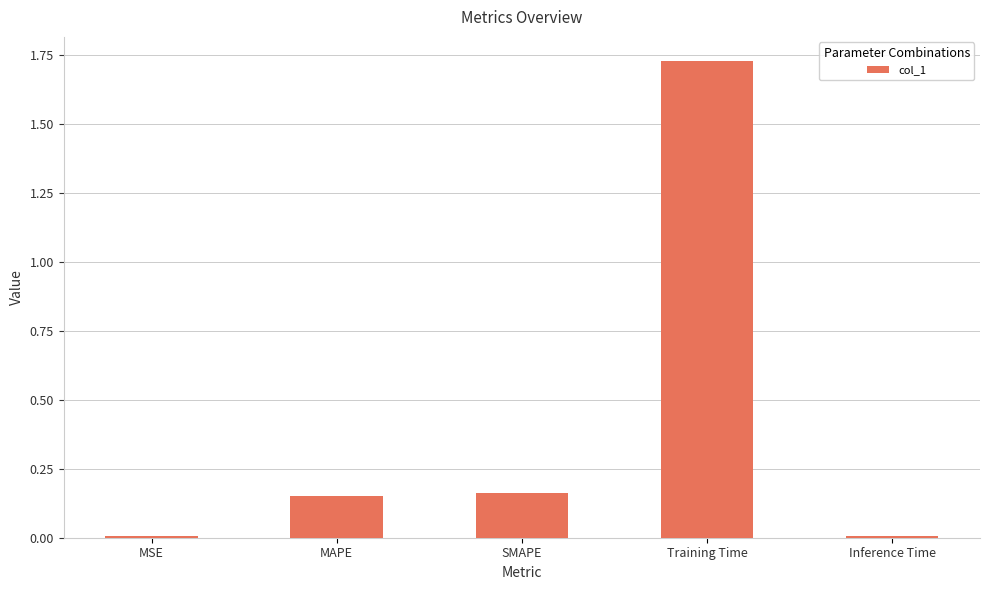

The chart shows a value of 0.0 at SMAPE. True or false?

False